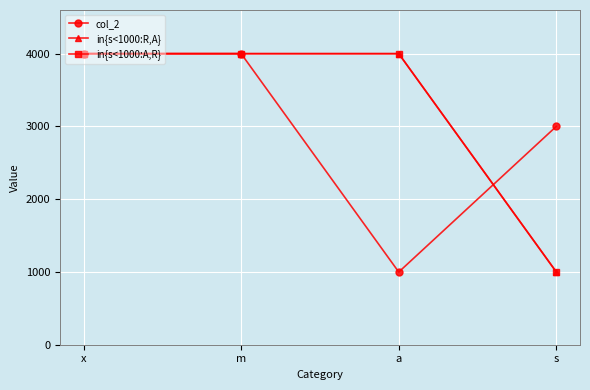

True or false: col_2 has more than 0 points higher than both neighbors.

False